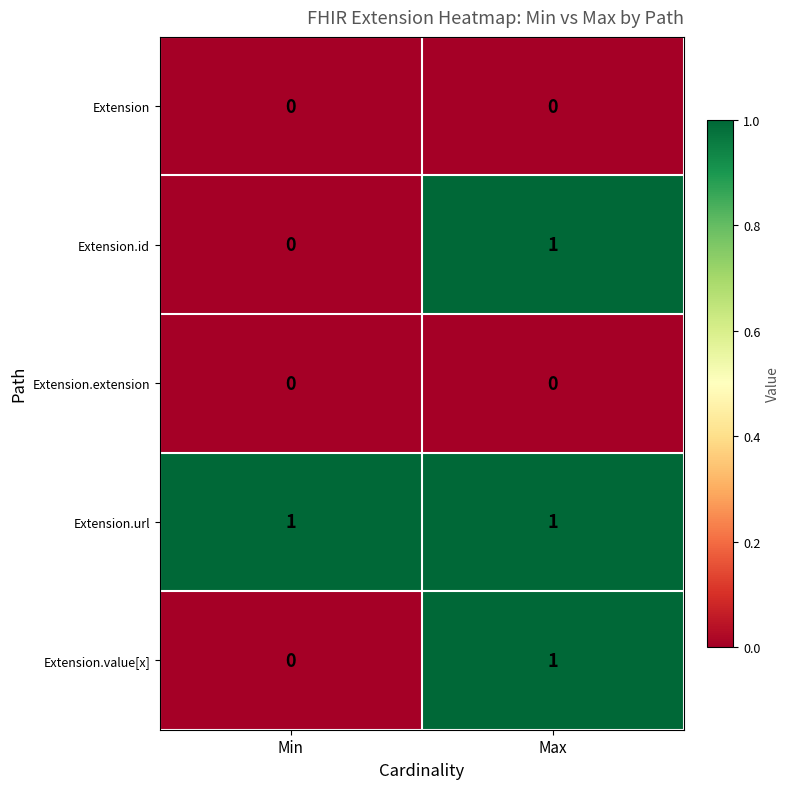

Rank the categories by Extension.value[x] value from highest to lowest.

Max, Min